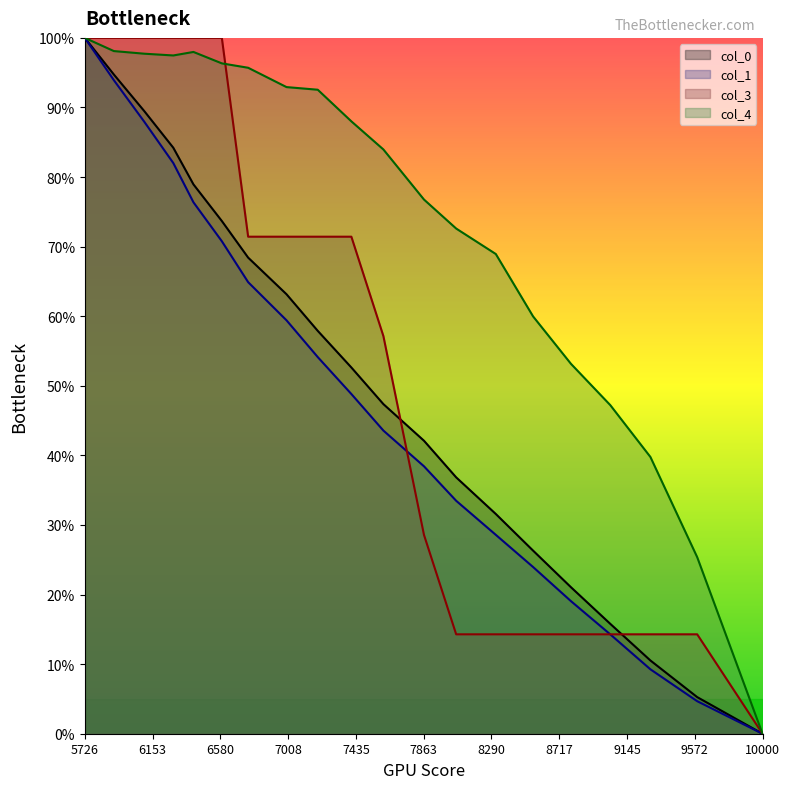

Is it true that col_4 equals 1.0 at 5726?

True